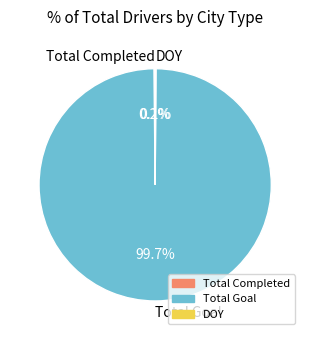

What percentage is NOT represented by Total Goal?

0.3%